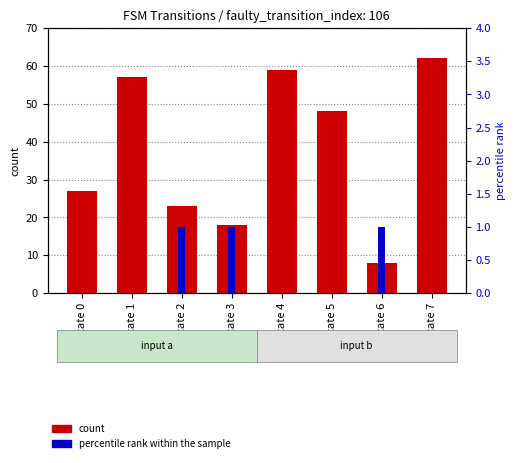

What is the difference between the maximum and minimum values in the count series?

54